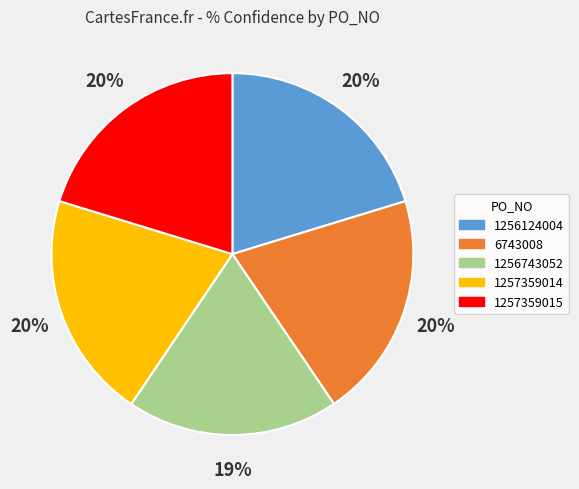

Is 1257359015 the majority of the pie?

No